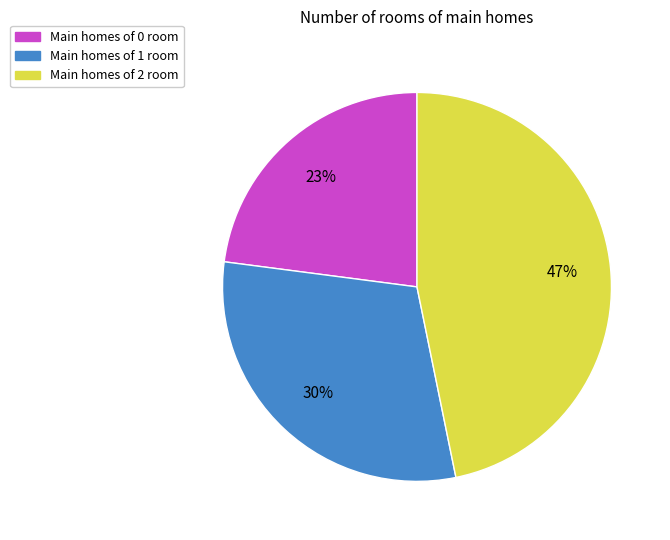

To the nearest percent, what is the difference between the largest and smallest slice percentages?

24%